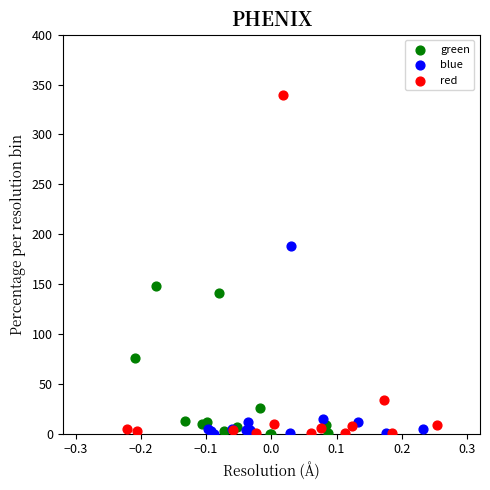

Which series has the largest Y range (max minus min)?

red